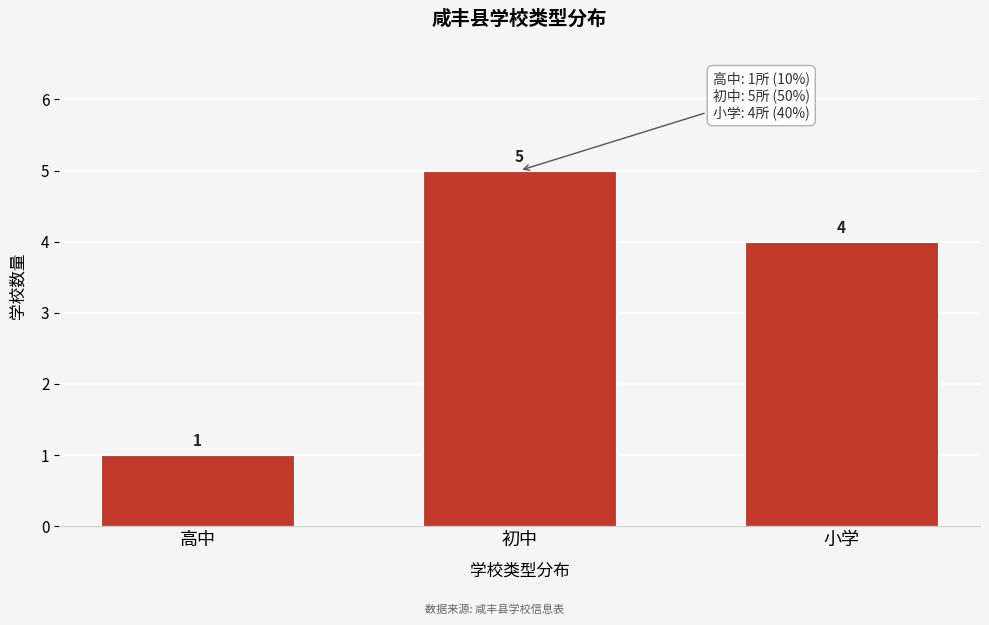

Reading right to left, transcribe all the data shown in this chart.

4	5	1